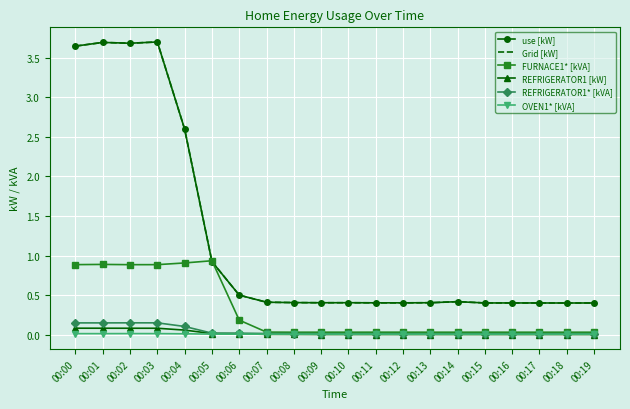

Which series has the largest range (max minus min)?

use [kW]